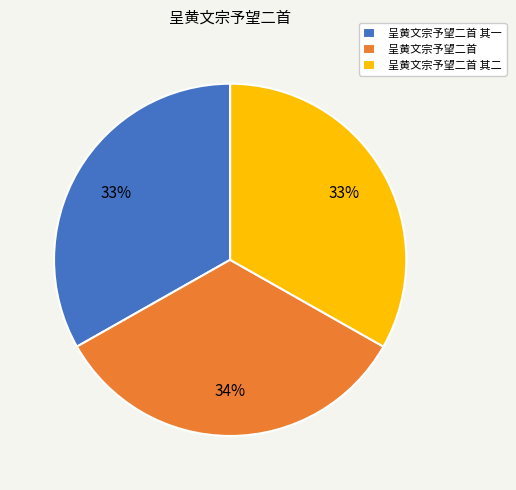

Approximately how many times larger is the value at 呈黄文宗予望二首 其一 compared to 呈黄文宗予望二首 其二?

1.0